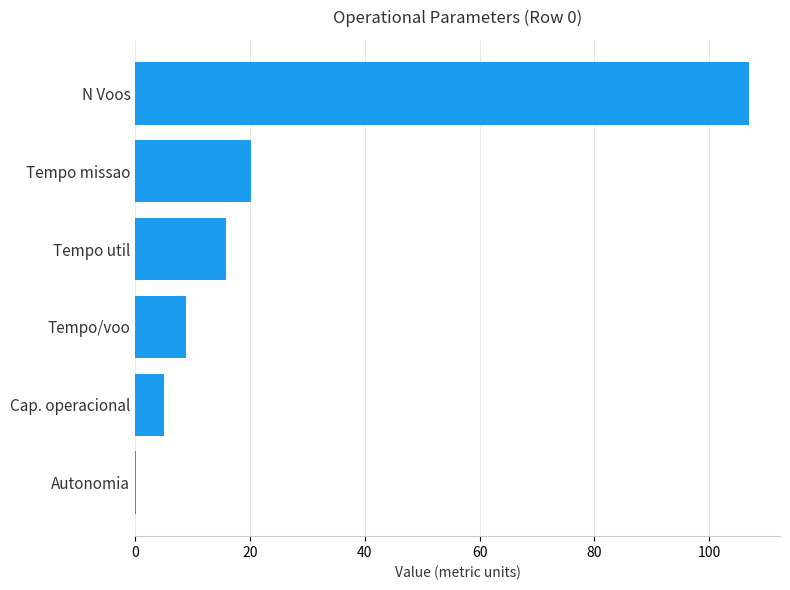

Reading bottom to top, extract all data points from this chart.

Autonomia=0.2	Cap. operacional=5.0	Tempo/voo=8.8	Tempo util=15.7	Tempo missao=20.2	N Voos=107.0